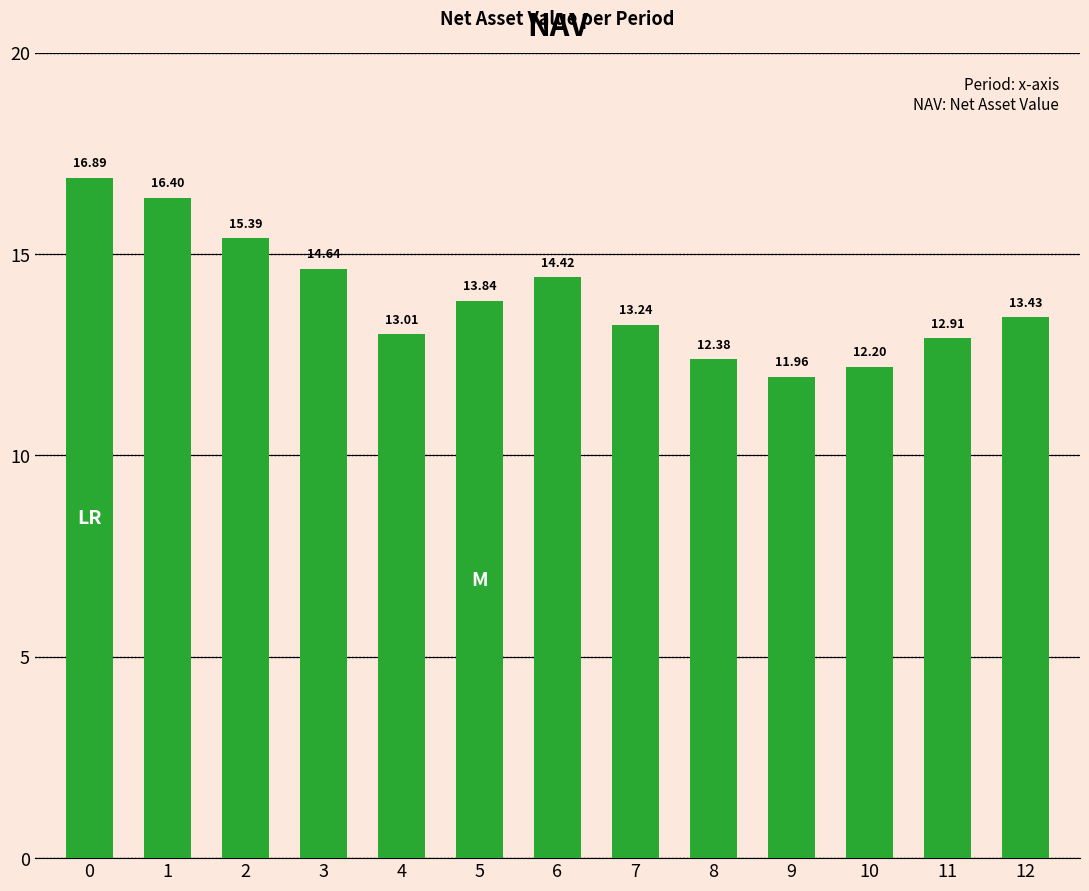

Approximately how many times larger is the value at 0 compared to 10?

1.4